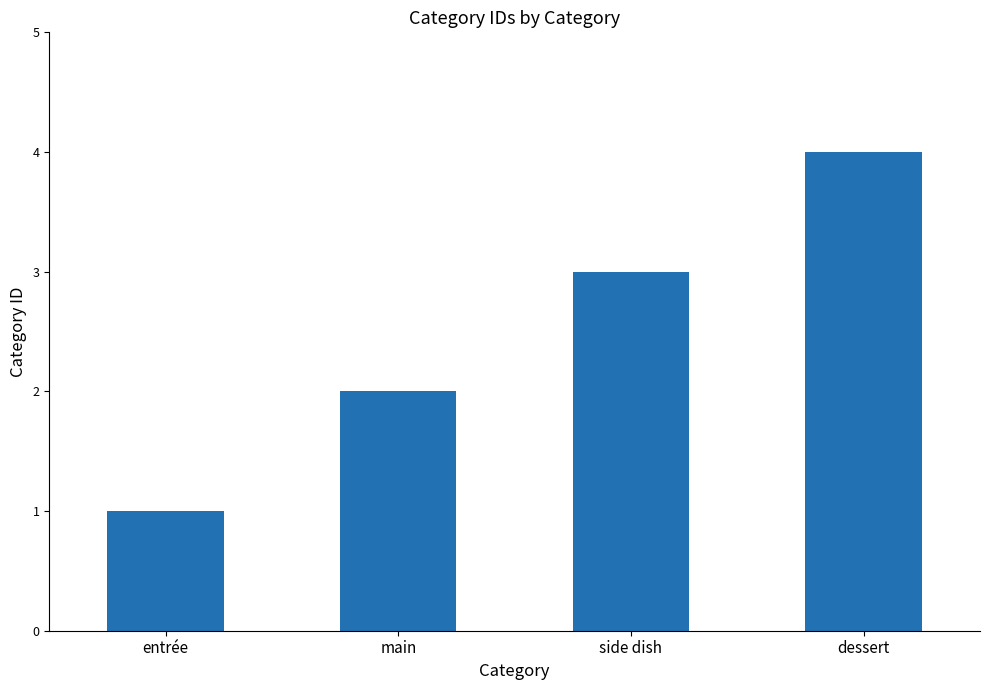

Are the bars horizontal?

No